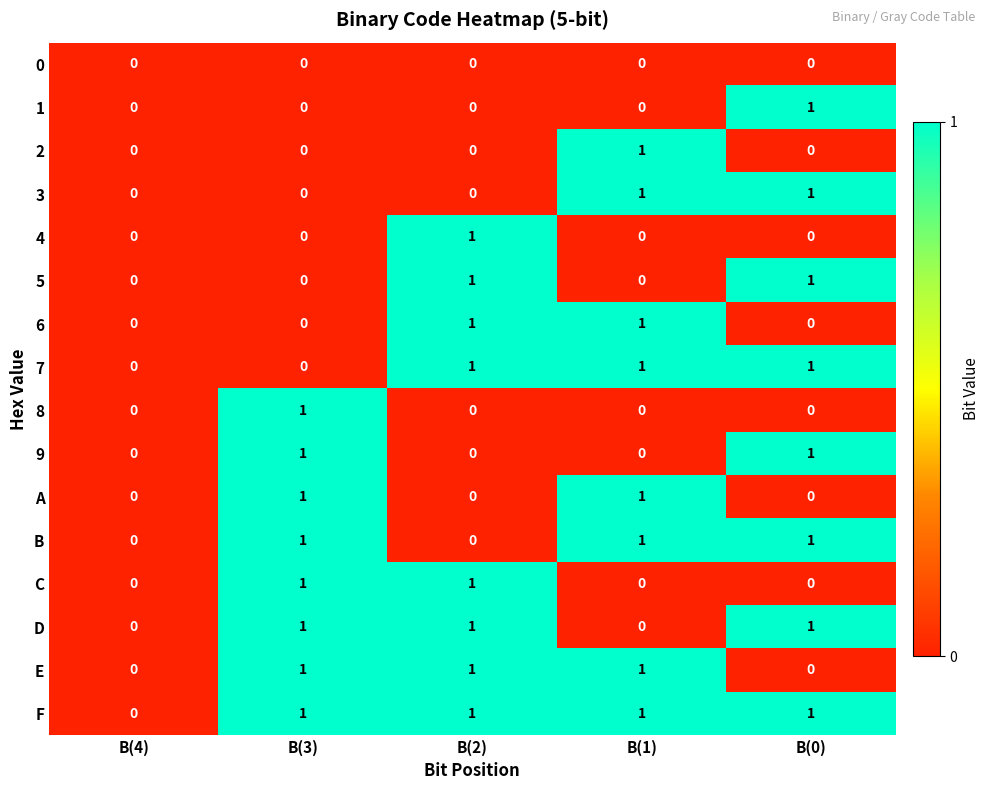

Which series has the largest total across all categories?

F